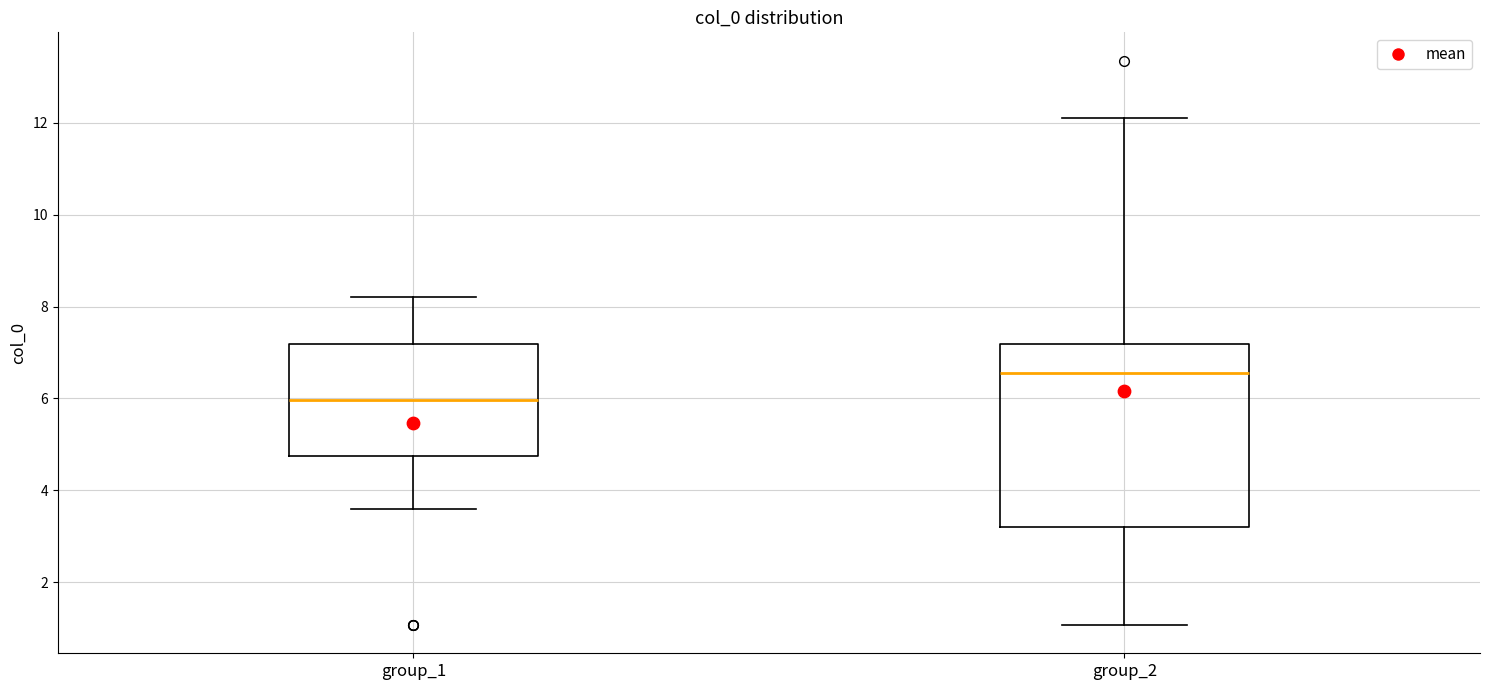

Reading left to right, transcribe this box plot: for each box, give where its median line is, the range the box spans, and where its two whiskers end, as read against the y-axis. The values are not printed on the chart, so give them approximately, as read against the axis.

group_1: median 6.0, box 4.8 to 7.2, whiskers 3.6 to 8.2
group_2: median 6.6, box 3.2 to 7.2, whiskers 1.0 to 12.0